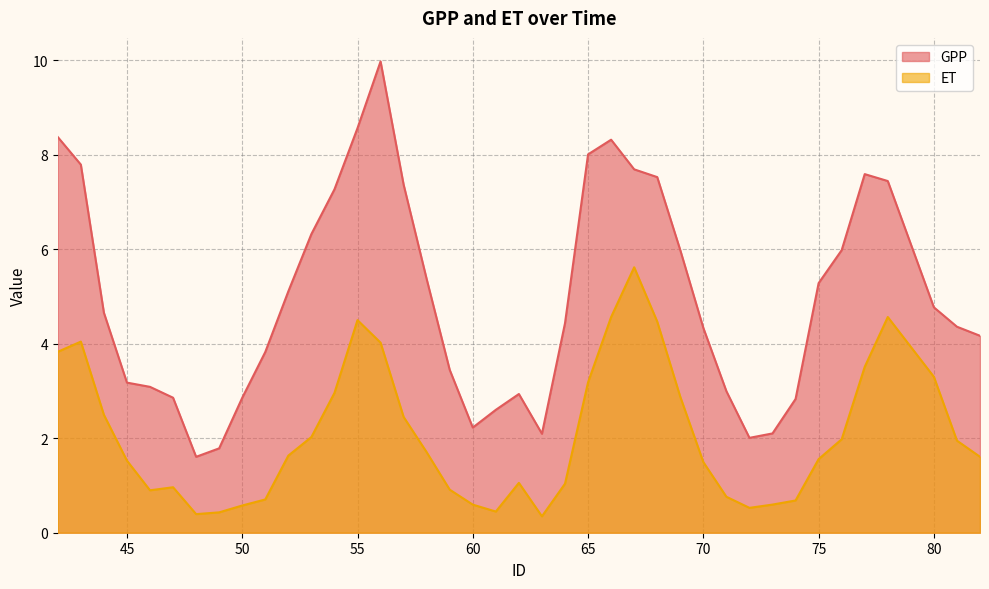

What is the minimum value for GPP?

1.6